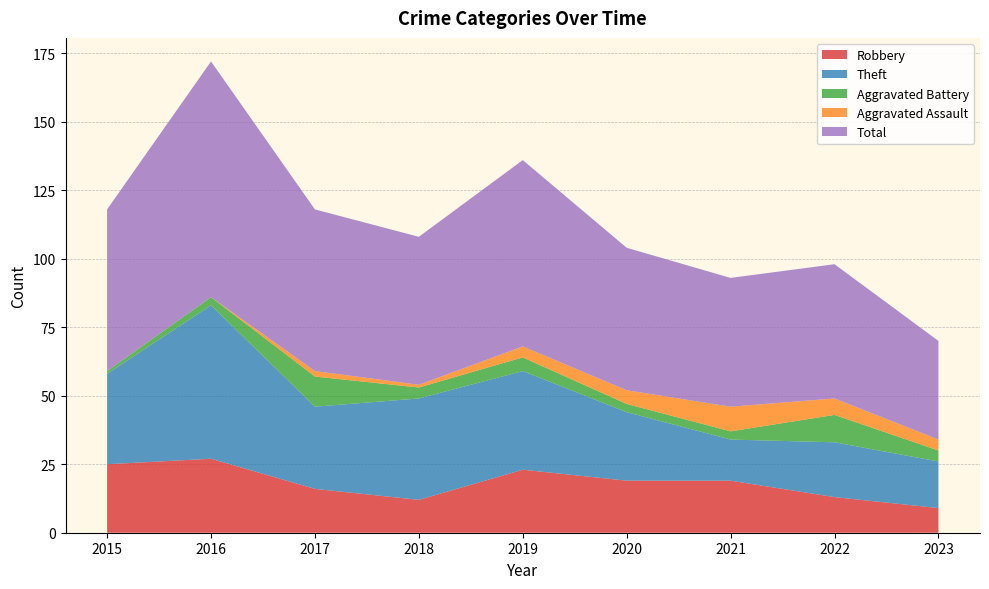

Reading left to right, extract all data points from this chart.

Robbery: 25	27	16	12	23	19	19	13	9
Theft: 33	56	30	37	36	25	15	20	17
Aggravated Battery: 1	3	11	4	5	3	3	10	4
Aggravated Assault: 0	0	2	1	4	5	9	6	4
Total: 59	86	59	54	68	52	47	49	36